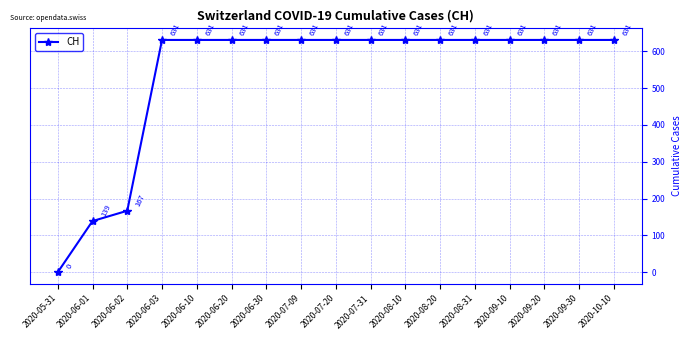

What is the greatest value displayed?

631